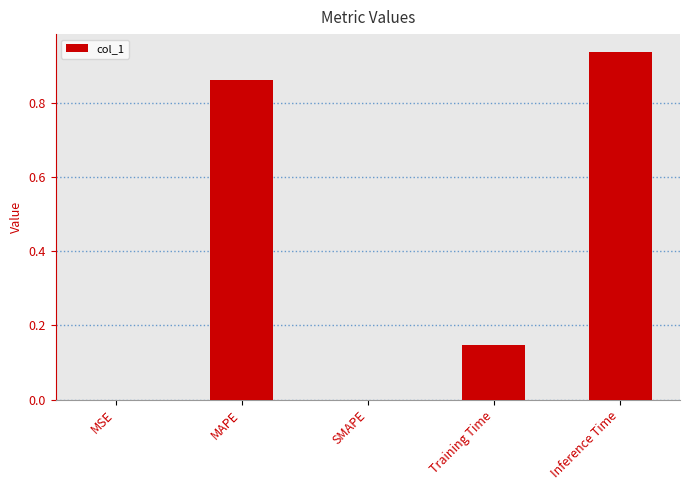

What is the sum of the values at Training Time and MAPE?

1.0